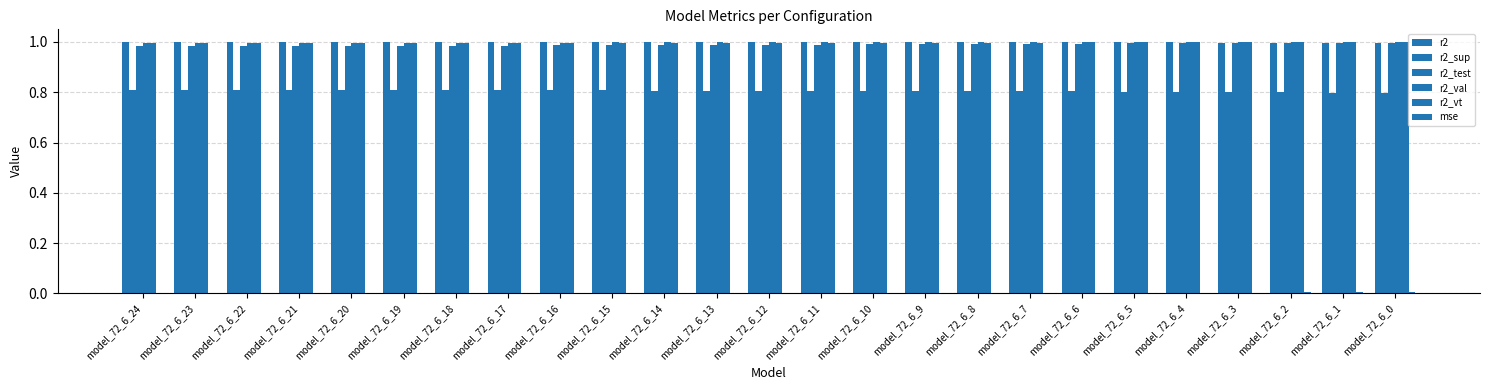

The r2_val series shows 1.0 at model_72_6_4. True or false?

True